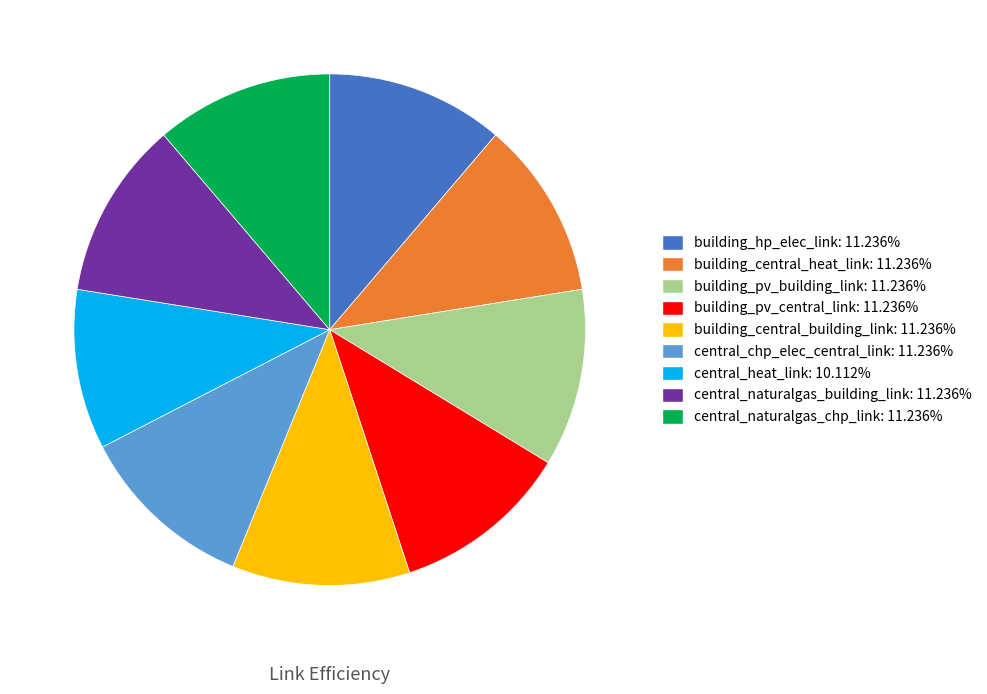

Is the sum of central_naturalgas_chp_link and building_pv_building_link greater than half?

No